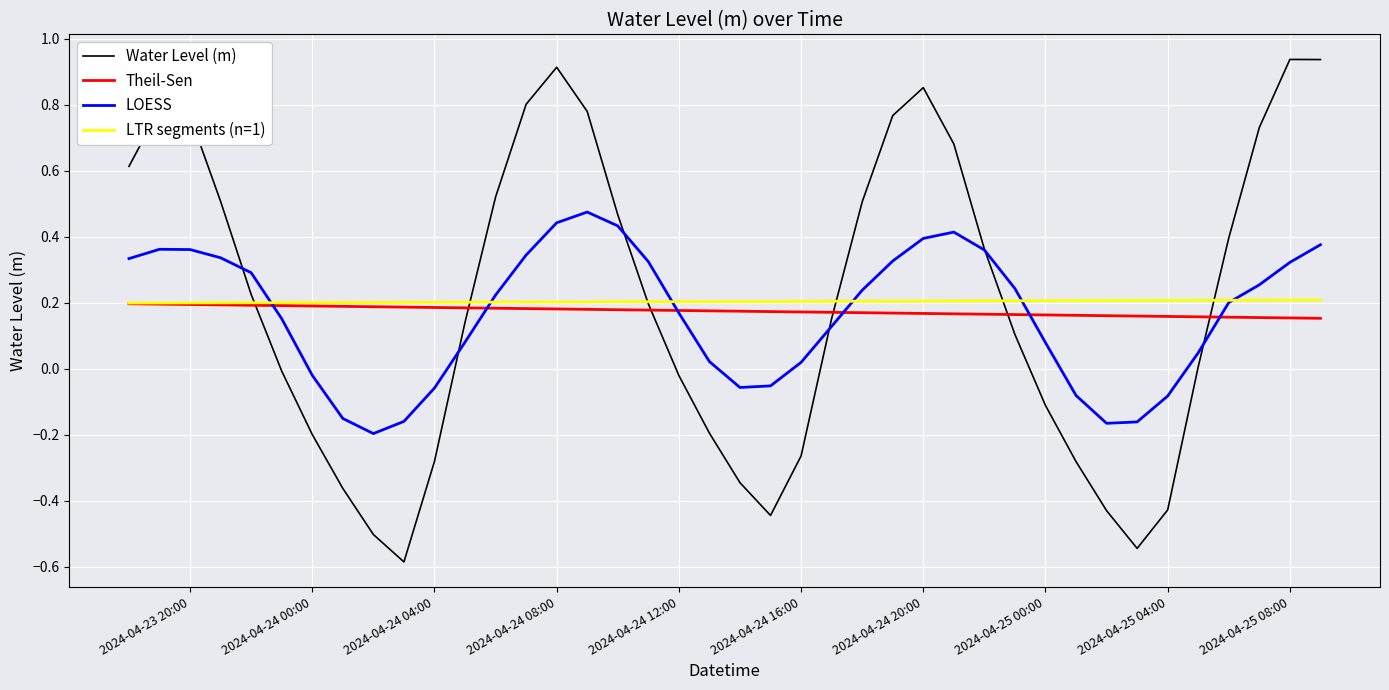

Which series has the largest range (max minus min)?

Water Level (m)